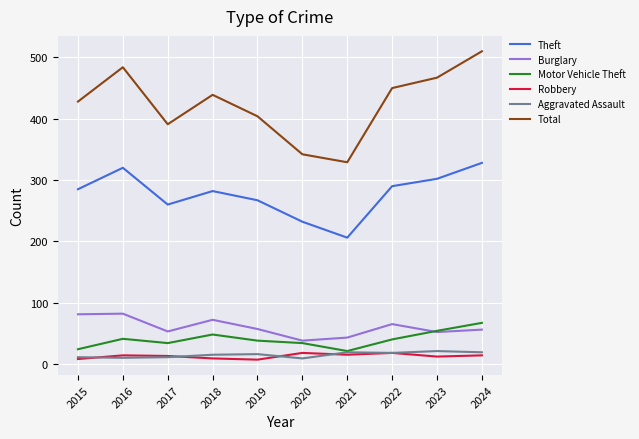

Where is Theft nearest to the value 267?

2019